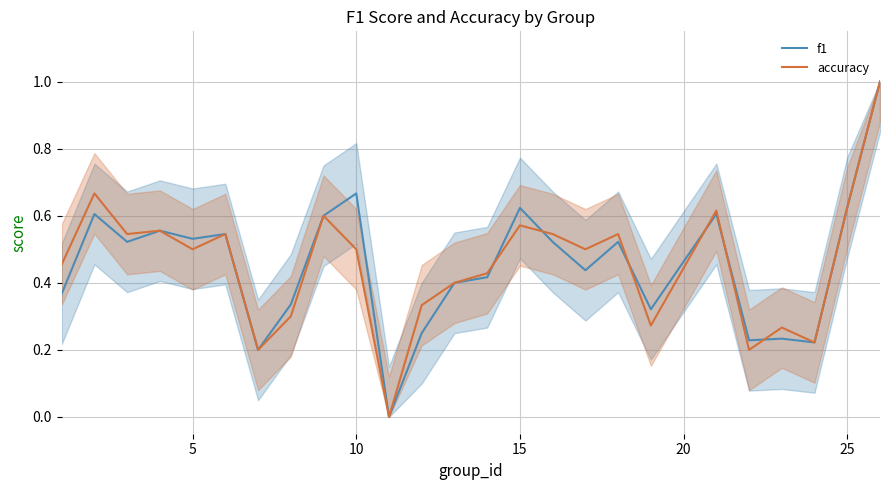

True or false: accuracy has a value of 0.2 at 25.

False